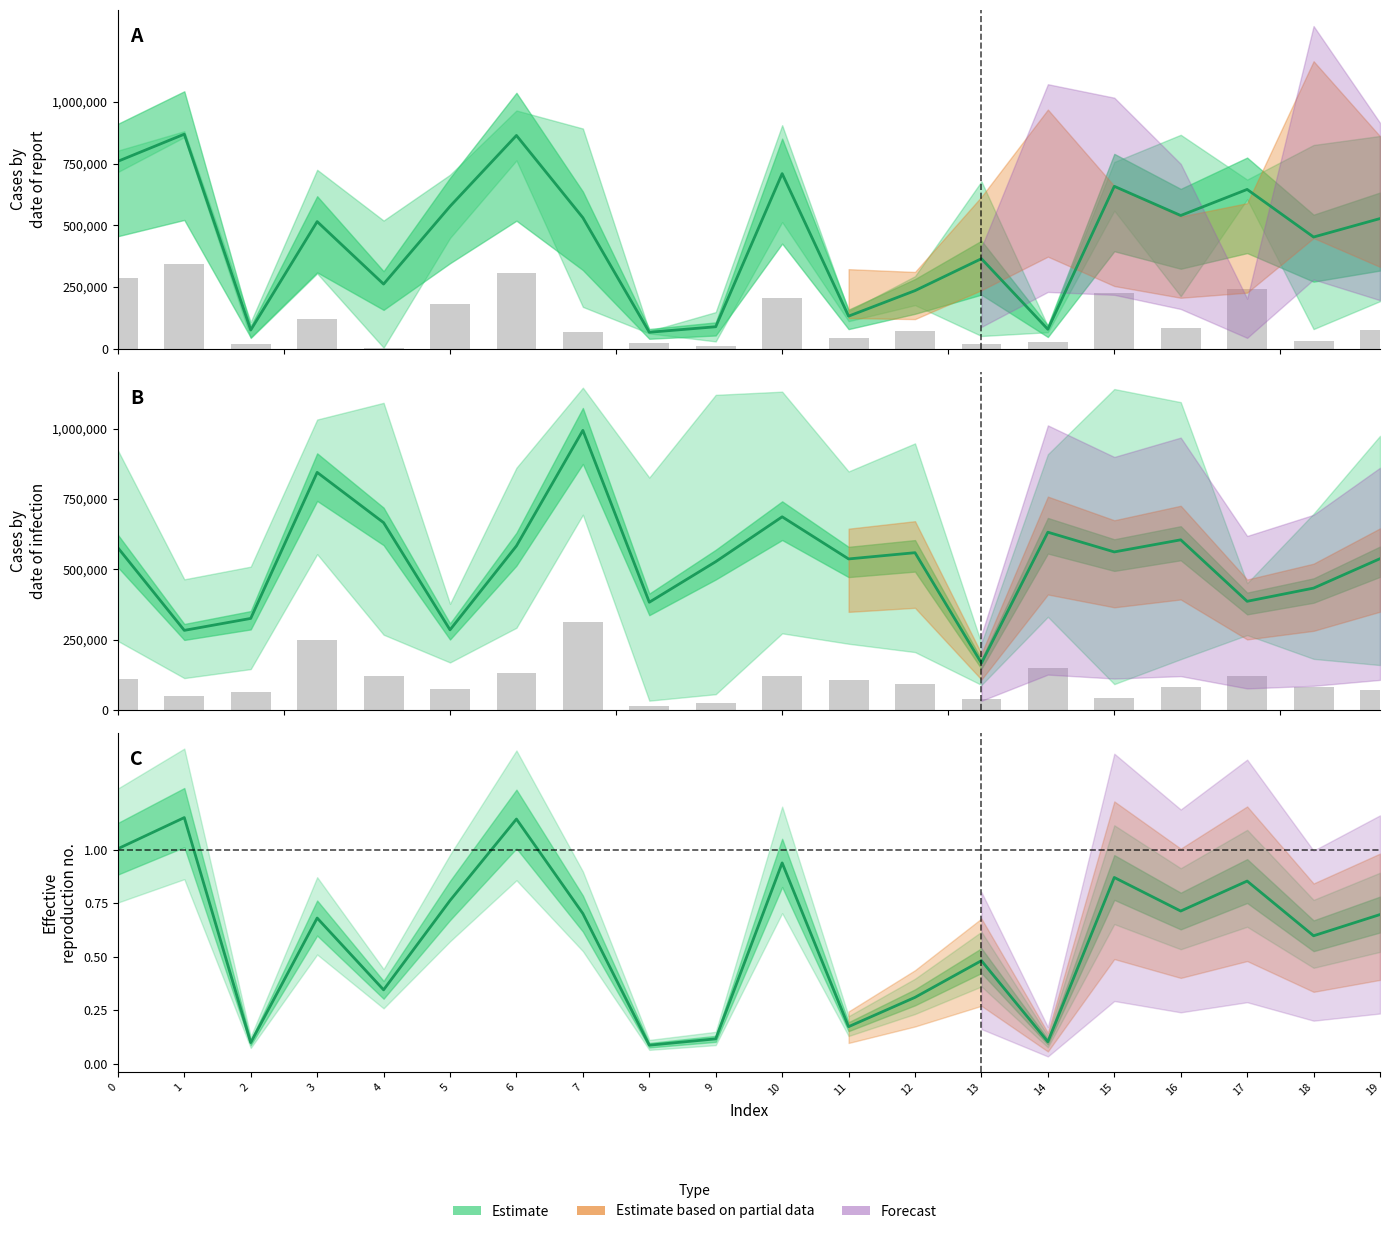

What is the sum of the Row 4 bar values at 4 and 5?

196987.8